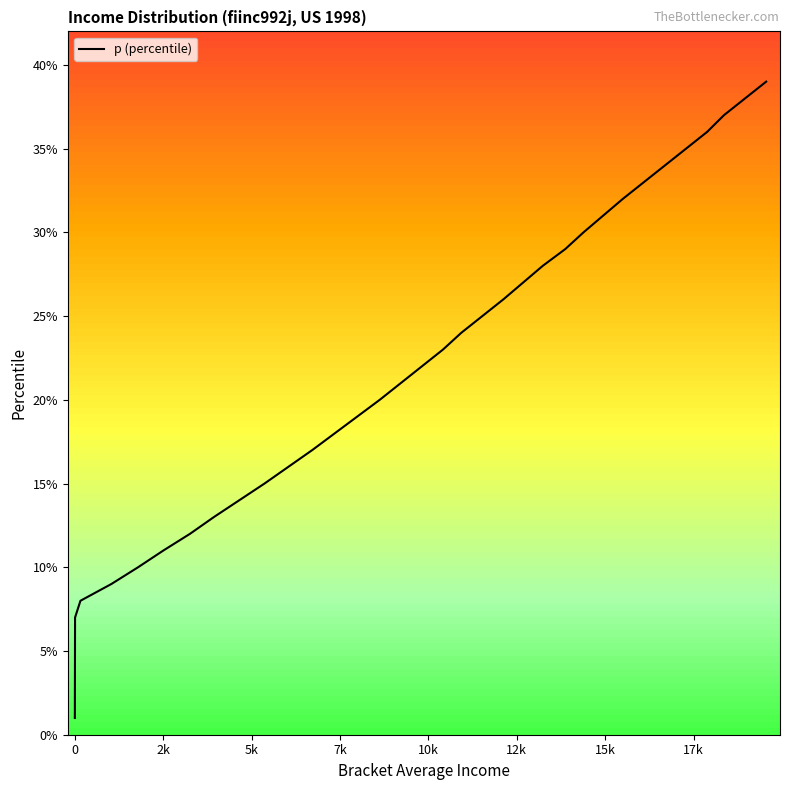

What is the difference between the maximum and minimum values?

38.0